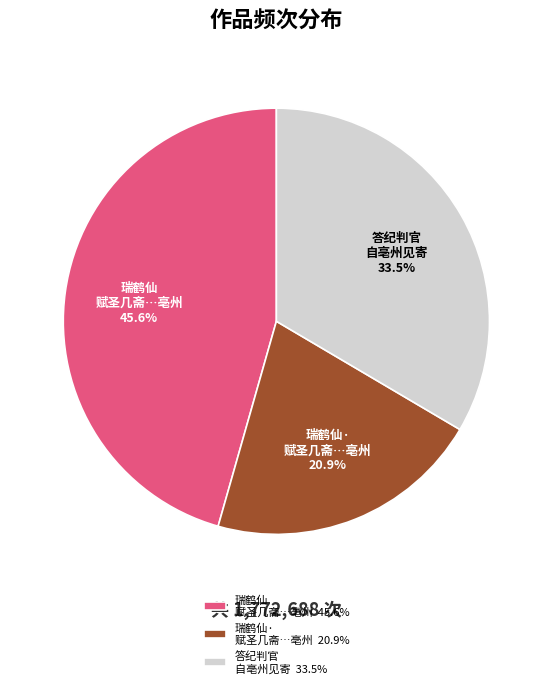

Is there a majority slice in this chart?

No